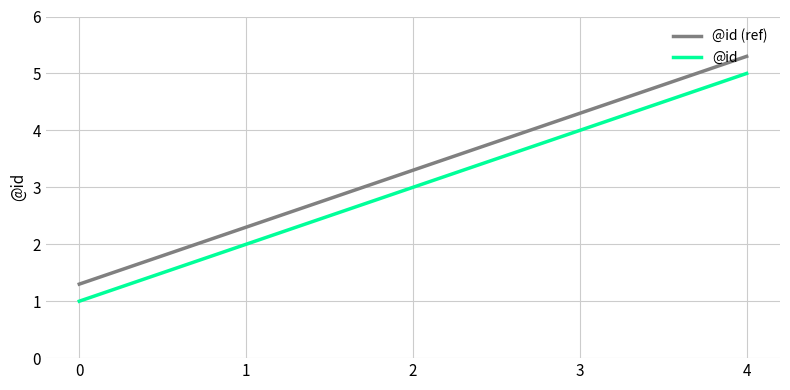

Which label corresponds to the largest value in the chart?

4